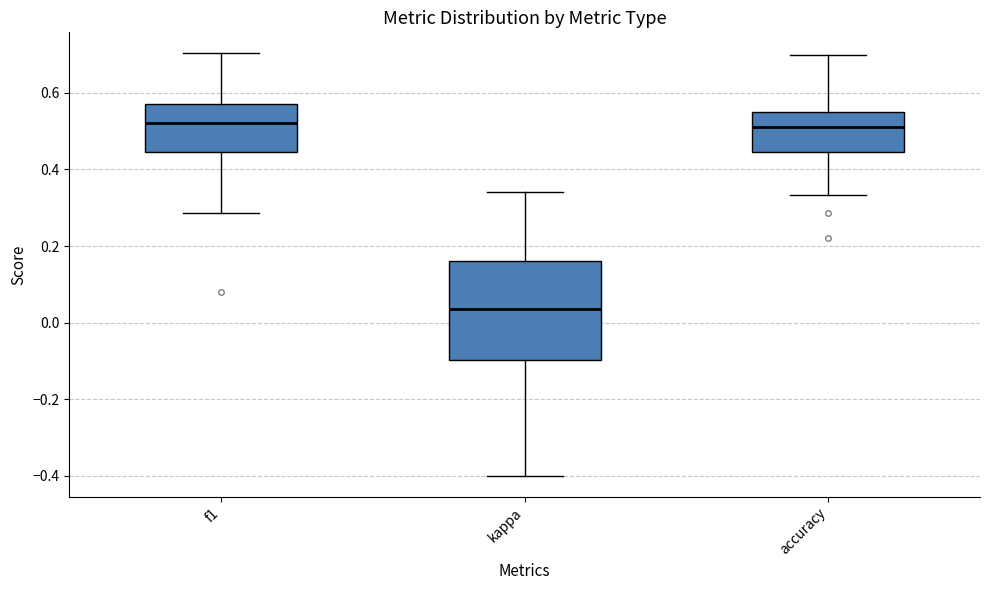

Reading left to right, read every box against the y-axis: the position of its median line, the range the box covers, and the ends of its whiskers. The values are not printed on the chart, so give them approximately, as read against the axis.

f1: median 0.52, box 0.44 to 0.58, whiskers 0.28 to 0.70
kappa: median 0.04, box -0.10 to 0.16, whiskers -0.40 to 0.34
accuracy: median 0.52, box 0.44 to 0.56, whiskers 0.34 to 0.70